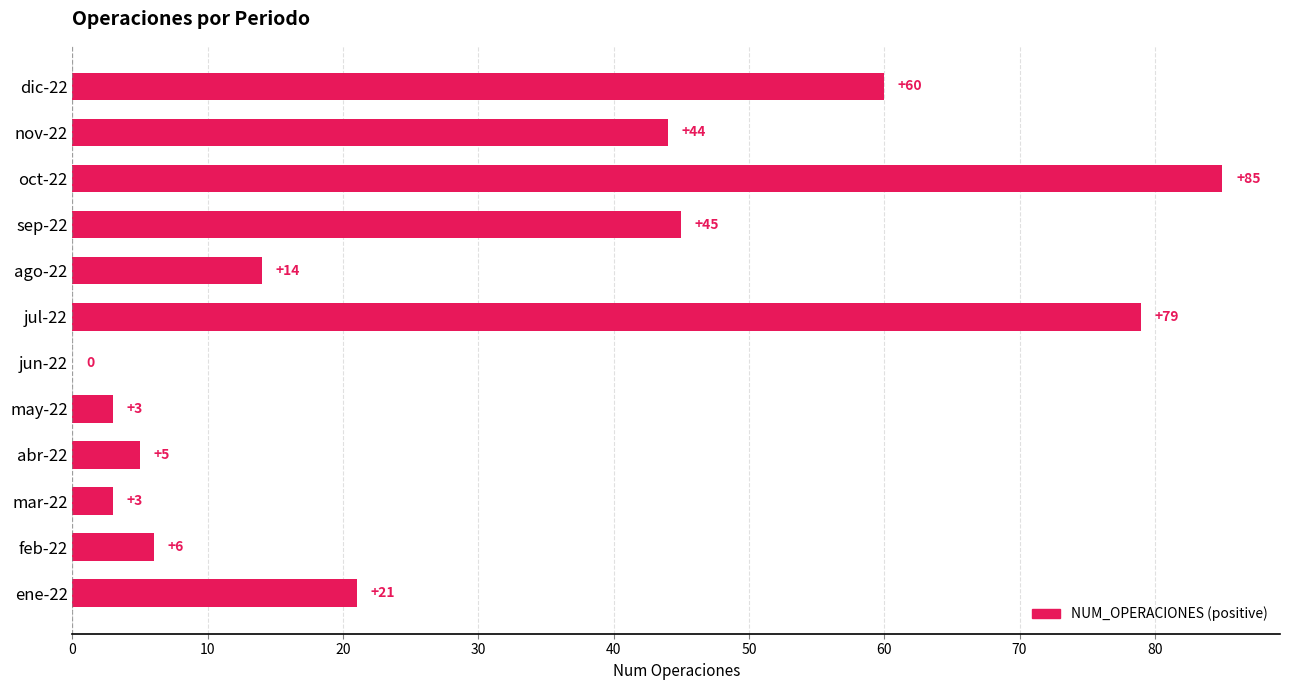

What is the maximum value shown in the chart?

85